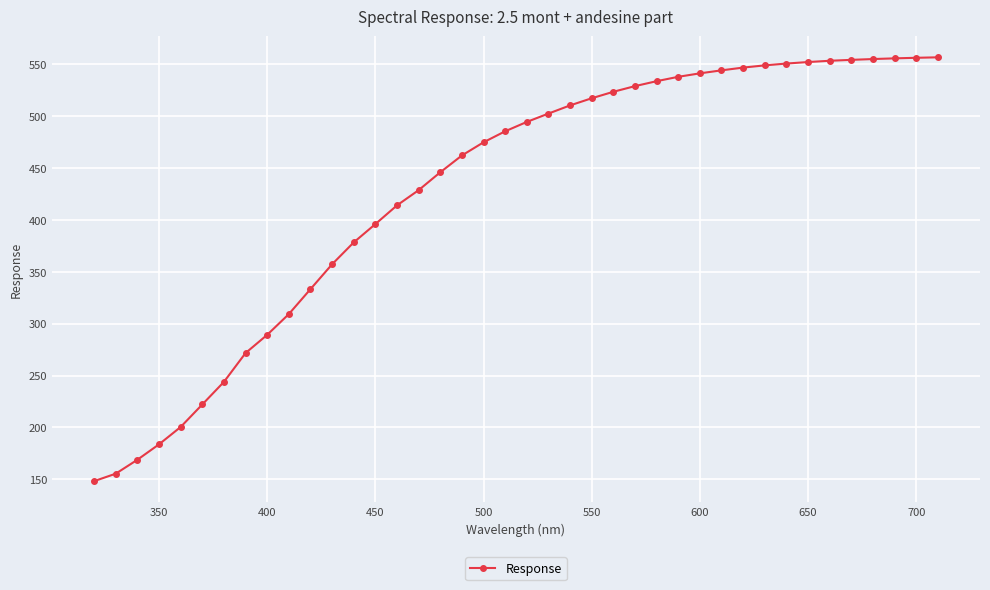

What is the smallest value displayed?

148.3